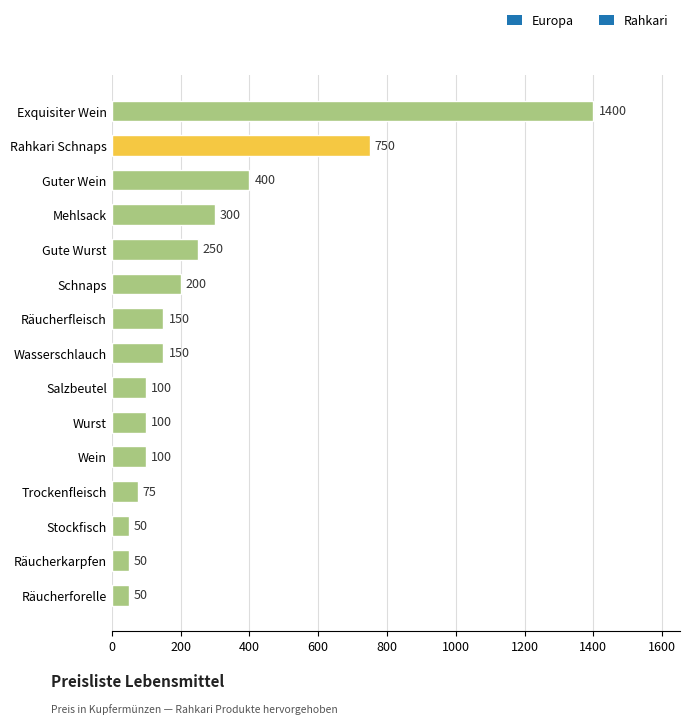

Approximately how many times larger is the value at Stockfisch compared to Wurst?

0.5